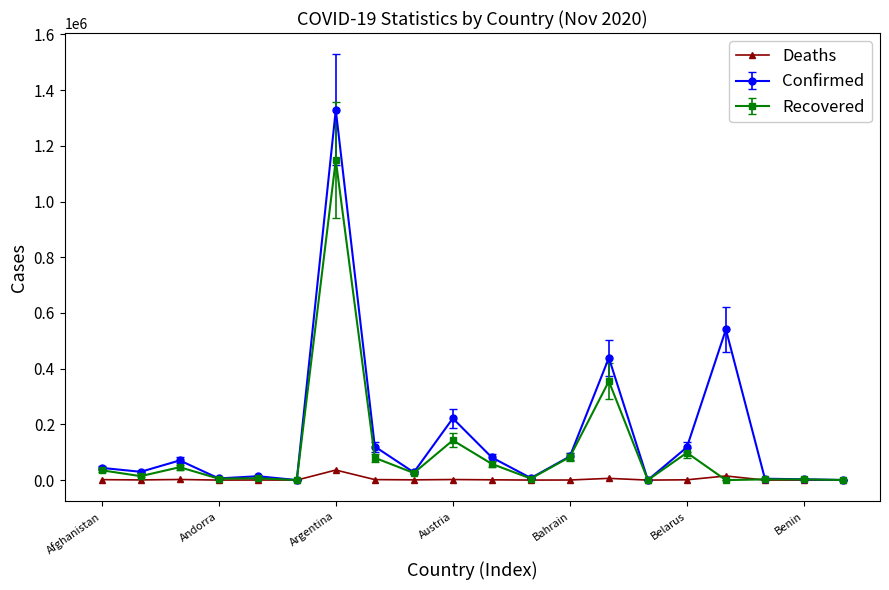

True or false: Deaths has more than 1 interior local peaks.

True